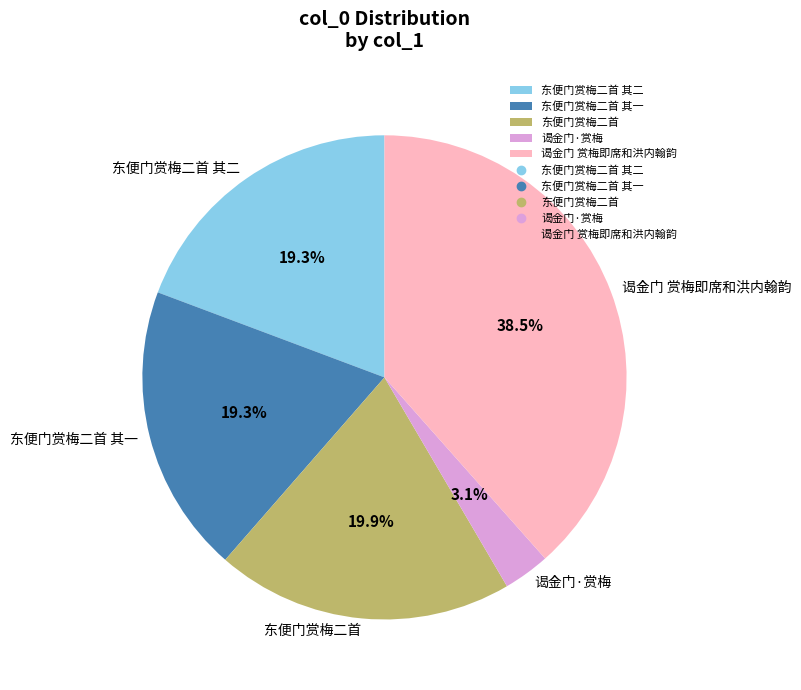

To the nearest percent, what is the average slice percentage?

20%